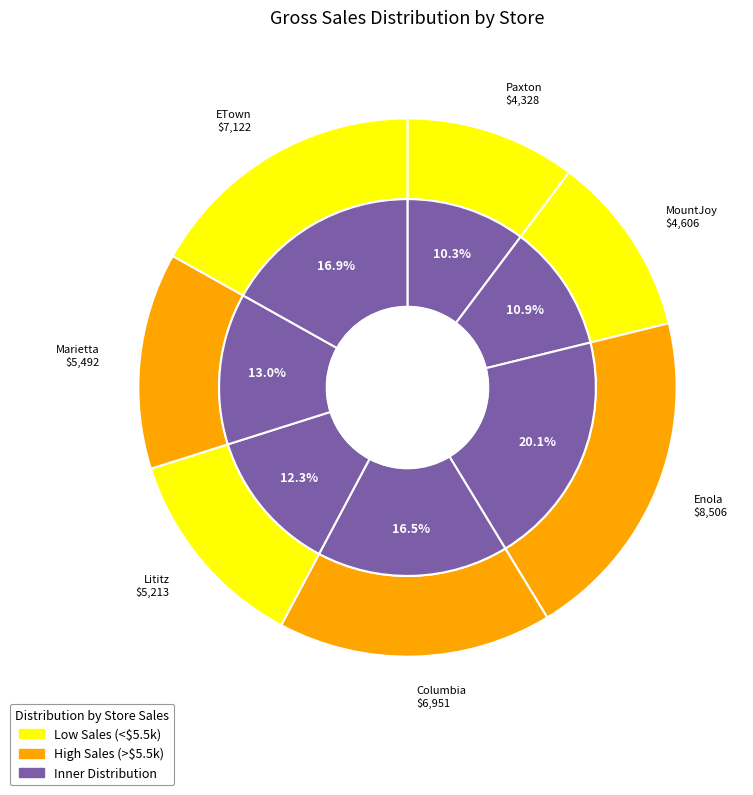

Do Paxton and MountJoy together represent more than half of the pie?

No